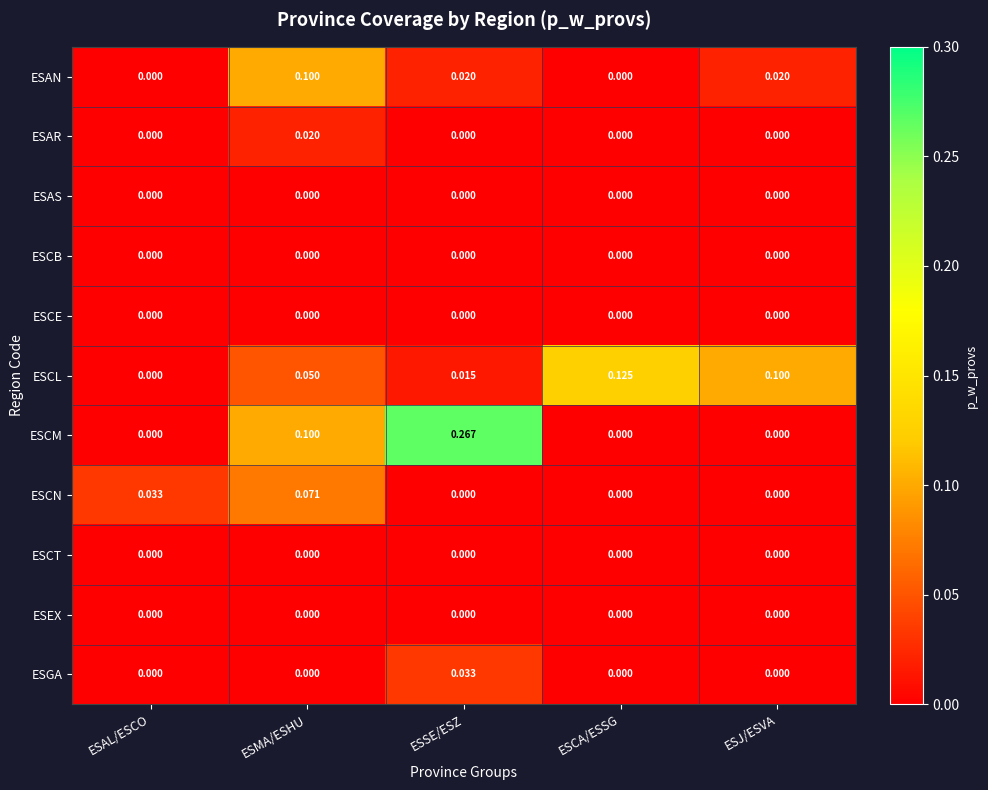

What is the total value across all series at ESJ/ESVA?

0.1